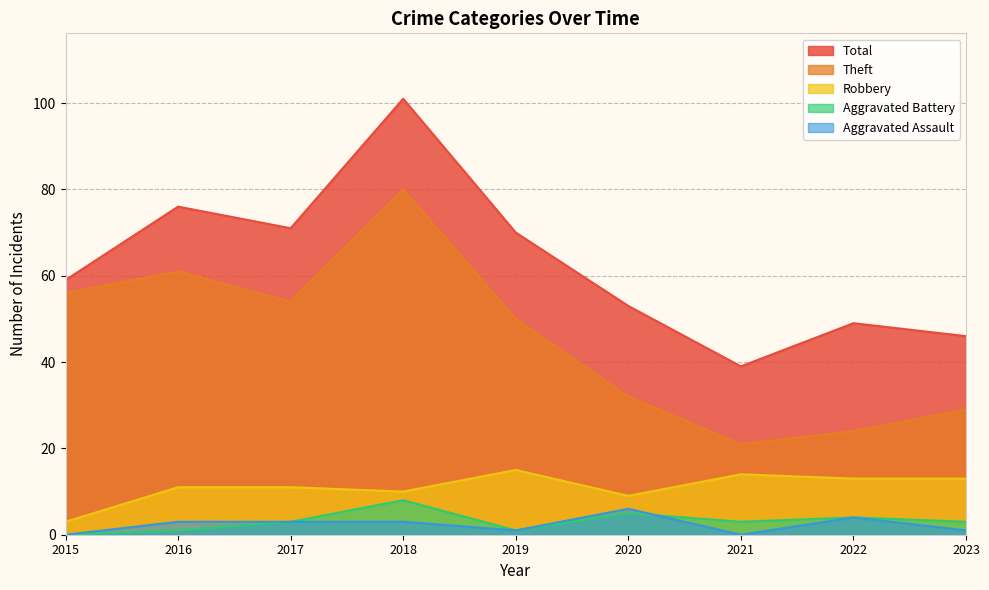

What is the value of the Aggravated Battery point at the 6th from the left?

5